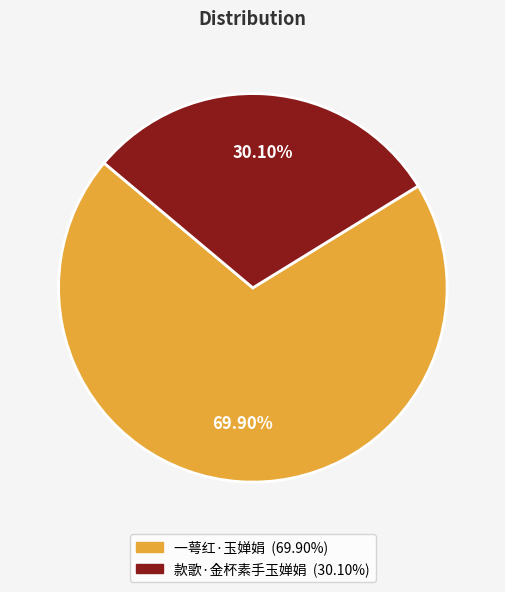

To the nearest percent, what portion does 一萼红·玉婵娟 represent?

70%